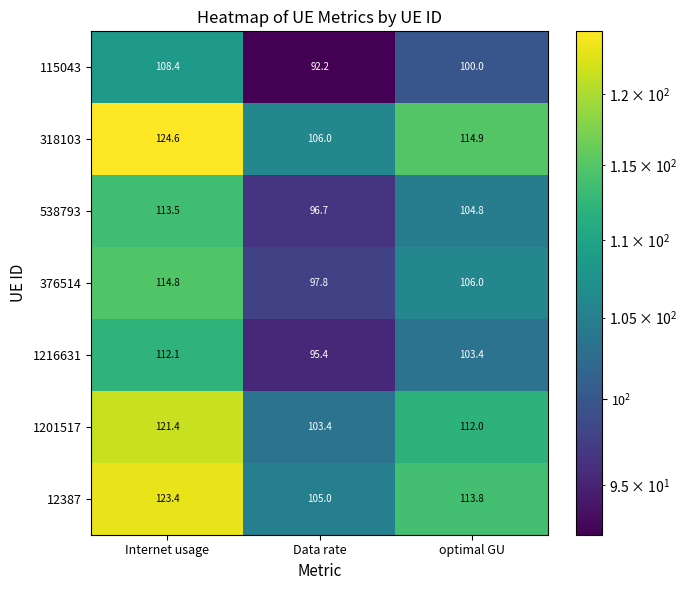

At which label does 115043 first exceed 100?

Internet usage